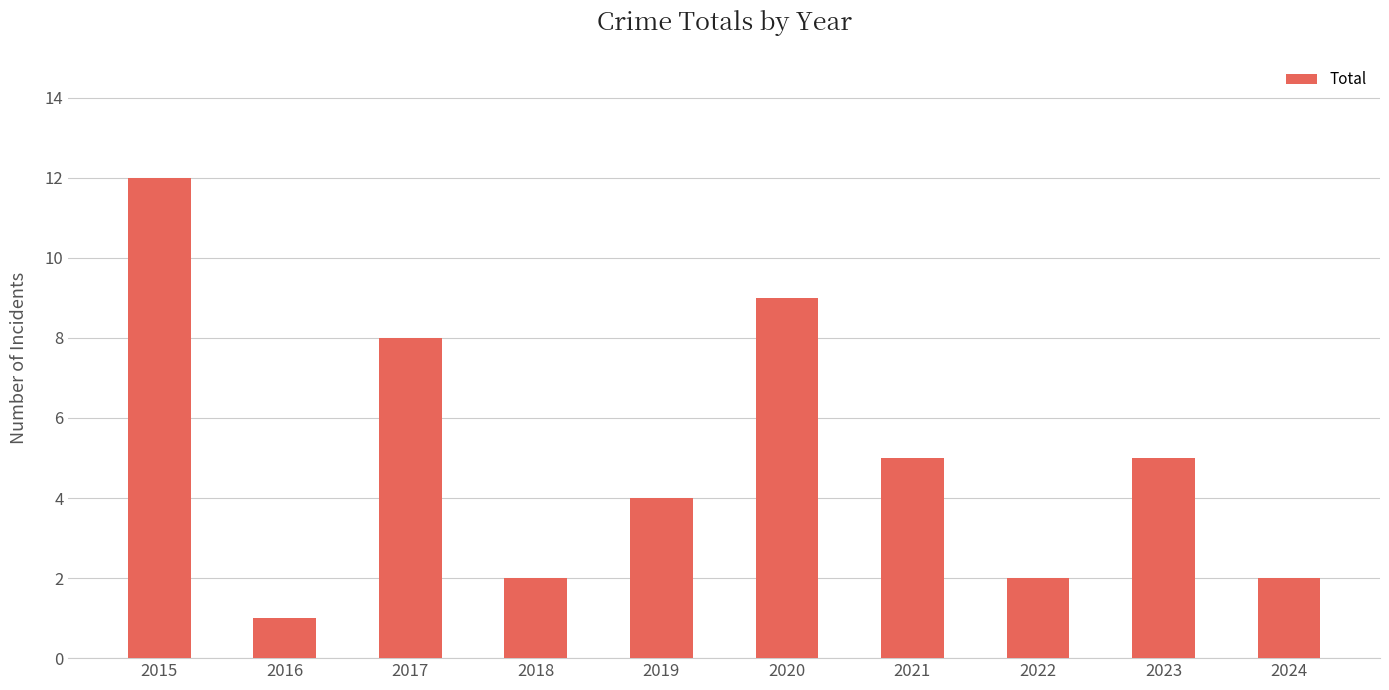

Approximately how many times larger is the value at 2022 compared to 2015?

0.2